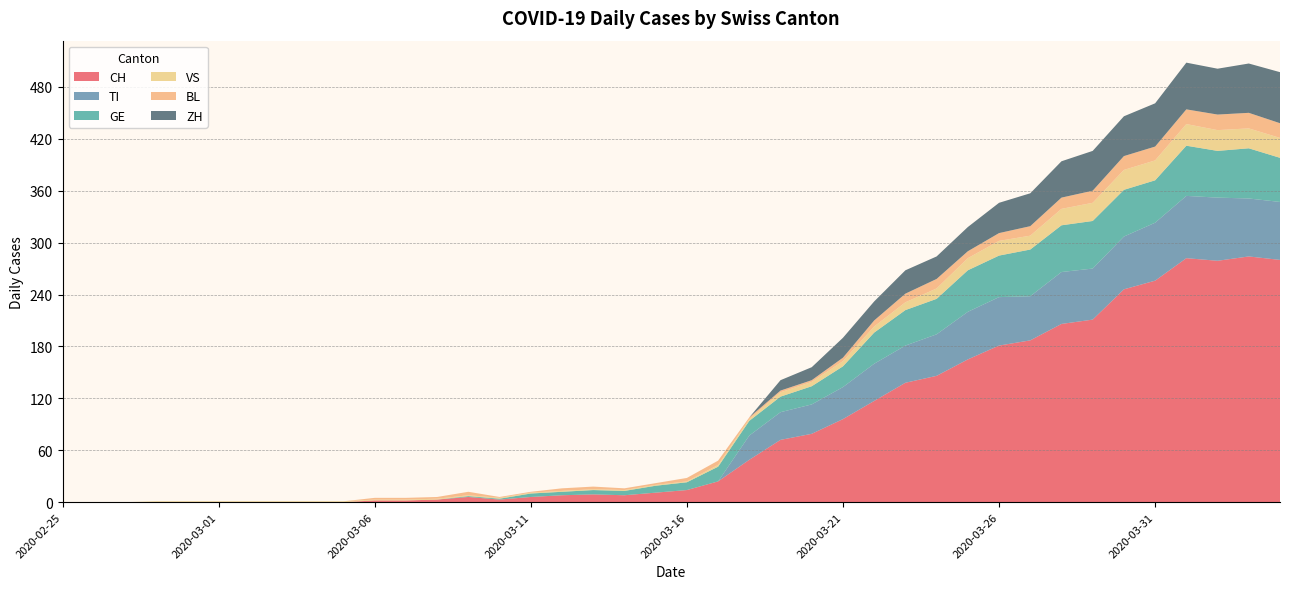

Reading left to right, transcribe all the data shown in this chart.

CH: 0	0	0	0	0	0	0	0	0	0	2	2	3	6	3	6	8	9	8	11	14	24	49	72	79	96	117	138	146	165	181	187	206	211	246	256	282	279	284	280
TI: 0	0	0	0	0	0	0	0	0	0	0	0	0	0	0	0	0	0	0	0	0	0	28	32	34	37	43	43	48	55	56	51	60	59	61	67	72	73	67	67
GE: 0	0	0	0	0	0	0	0	0	0	0	0	0	1	1	4	4	5	5	8	9	17	17	18	21	24	36	41	41	48	48	54	54	55	54	49	58	54	58	51
VS: 0	0	0	1	1	1	1	1	1	1	1	1	1	1	1	1	1	1	1	1	1	2	2	5	5	6	7	9	12	14	17	16	19	21	23	23	25	24	23	23
BL: 0	0	0	0	0	0	0	0	0	0	2	2	2	4	1	1	3	3	2	2	4	5	2	2	2	4	7	10	11	8	9	11	13	14	16	16	17	18	18	17
ZH: 0	0	0	0	0	0	0	0	0	0	0	0	0	0	0	0	0	0	0	0	0	0	0	12	15	23	22	27	26	28	35	38	42	46	46	50	54	53	57	59